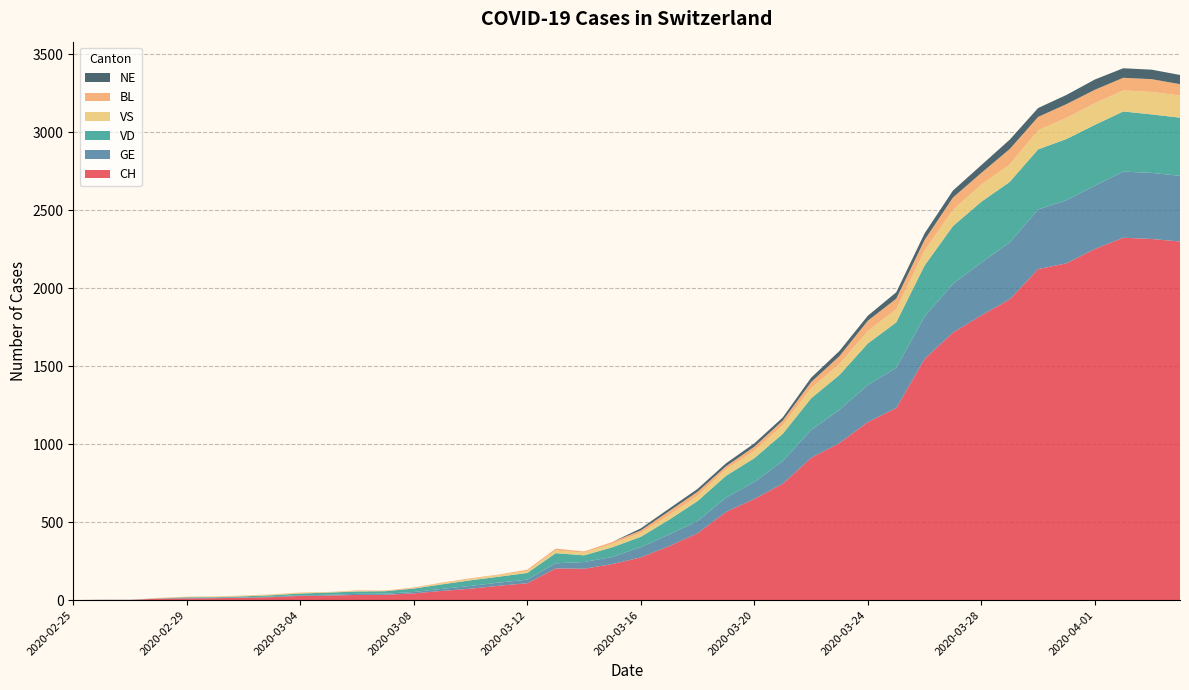

Reading left to right, extract all data points from this chart.

CH: 0	1	1	9	11	12	15	19	27	29	33	34	43	59	73	92	108	203	201	231	274	346	429	565	649	746	912	1007	1142	1232	1547	1716	1826	1929	2123	2160	2252	2324	2316	2300
GE: 0	1	1	2	3	3	3	4	4	5	7	7	9	13	18	20	23	33	43	46	66	75	78	92	109	145	179	214	238	258	272	313	339	365	382	405	406	424	424	421
VD: 0	0	0	0	4	4	6	8	11	14	15	16	22	29	36	38	43	65	43	62	66	95	128	140	152	175	203	223	266	291	327	370	390	388	386	392	390	386	375	373
VS: 0	0	0	3	3	4	4	5	6	3	3	0	3	7	8	11	12	17	17	22	24	29	33	42	47	55	64	70	80	84	96	104	110	112	122	136	139	135	144	142
BL: 0	0	0	0	1	1	1	1	1	1	4	4	4	4	5	3	9	12	8	12	17	26	27	19	27	30	40	51	66	68	68	79	75	99	86	88	86	81	82	73
NE: 0	0	0	0	0	0	0	0	0	0	0	0	0	0	0	0	0	0	0	0	13	16	18	19	21	20	28	33	32	41	42	45	50	60	57	59	66	61	61	59